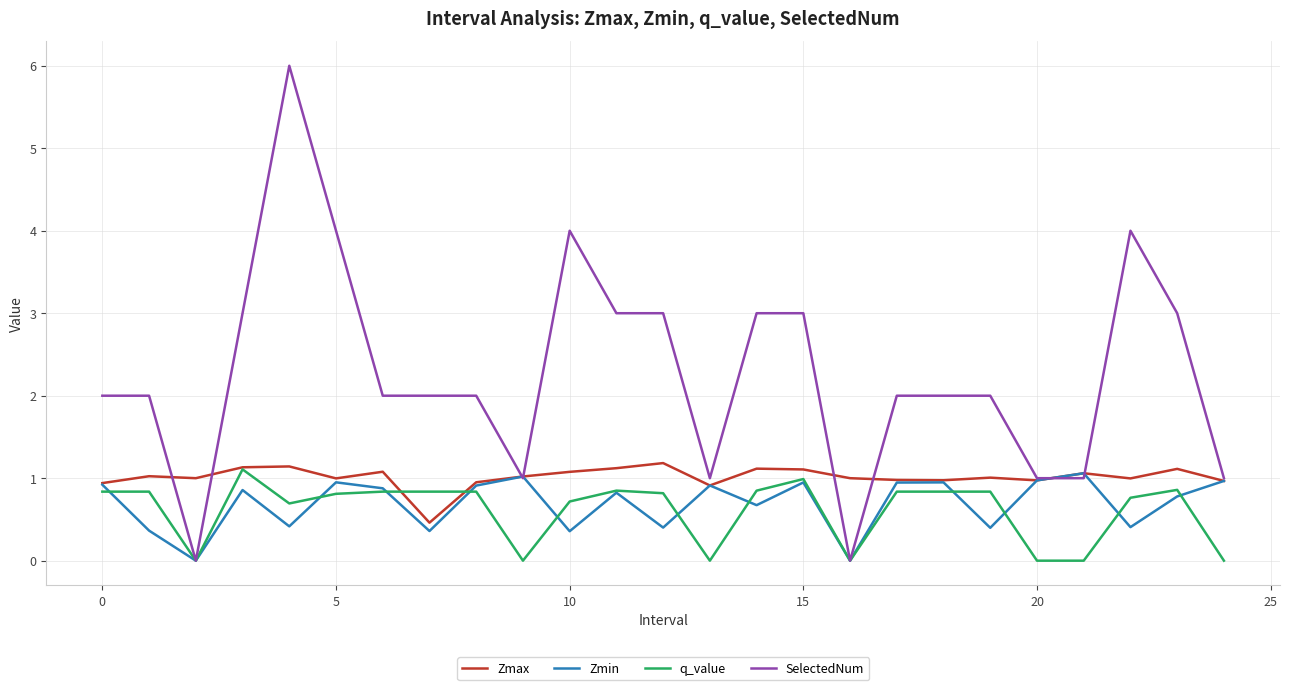

What is the highest value of the Zmin series?

1.1